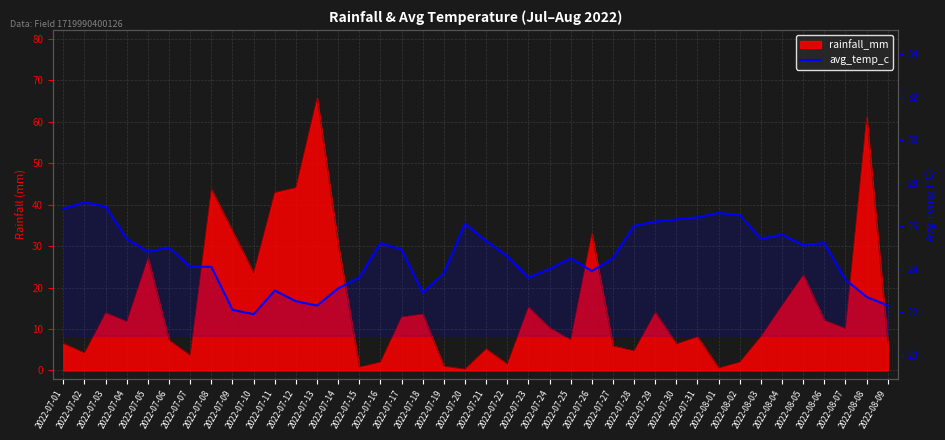

Does the chart display data point markers on the line(s)?

No